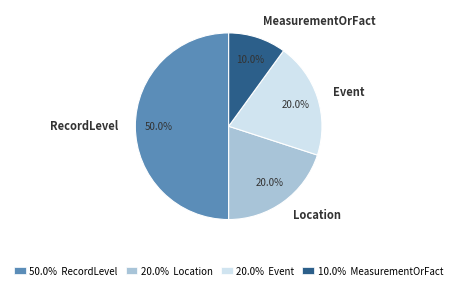

To the nearest percent, what is the average slice percentage?

25%